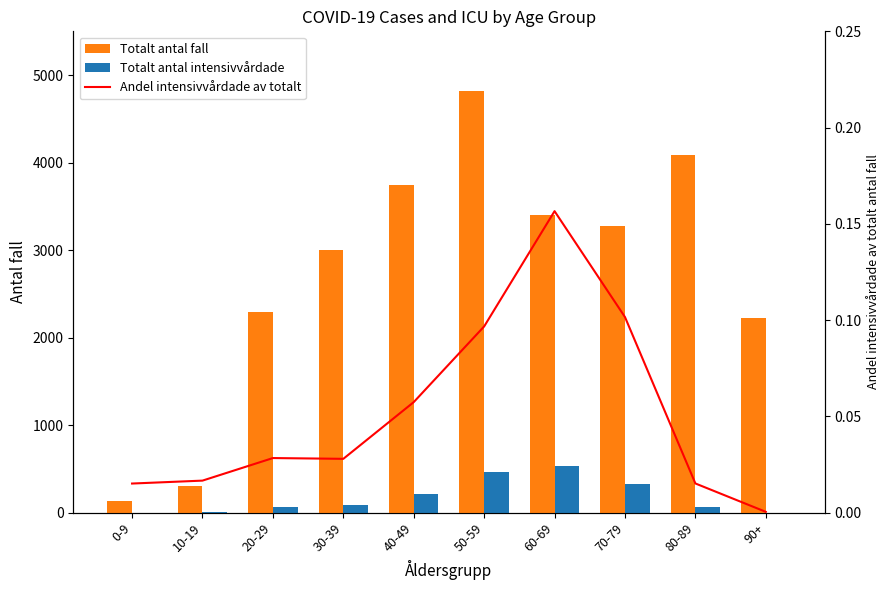

Which series has the largest range (max minus min)?

Totalt antal fall